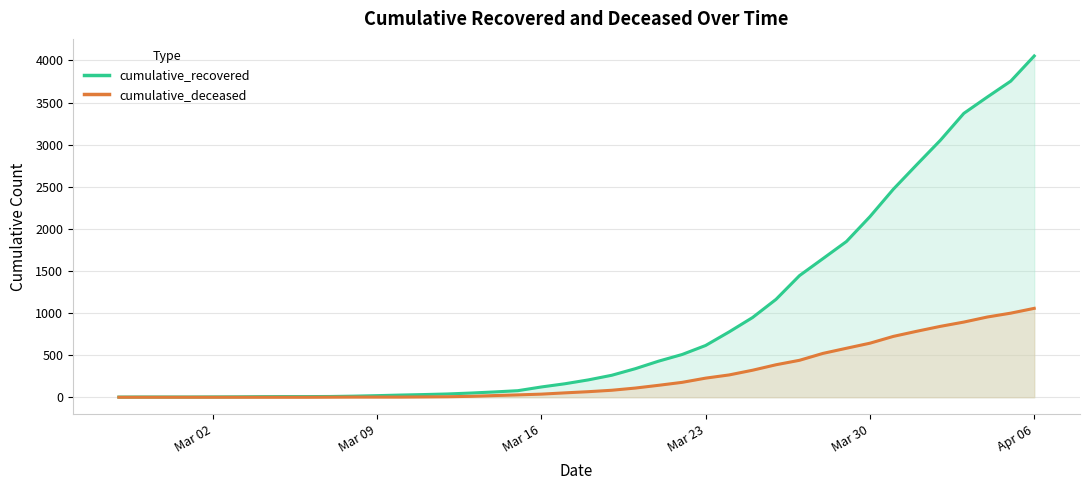

What is the difference between the maximum and minimum values in the cumulative_deceased series?

1056